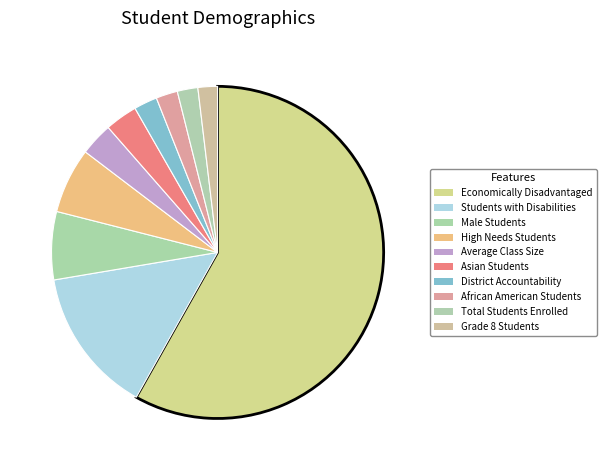

Count the number of slices in the pie.

10